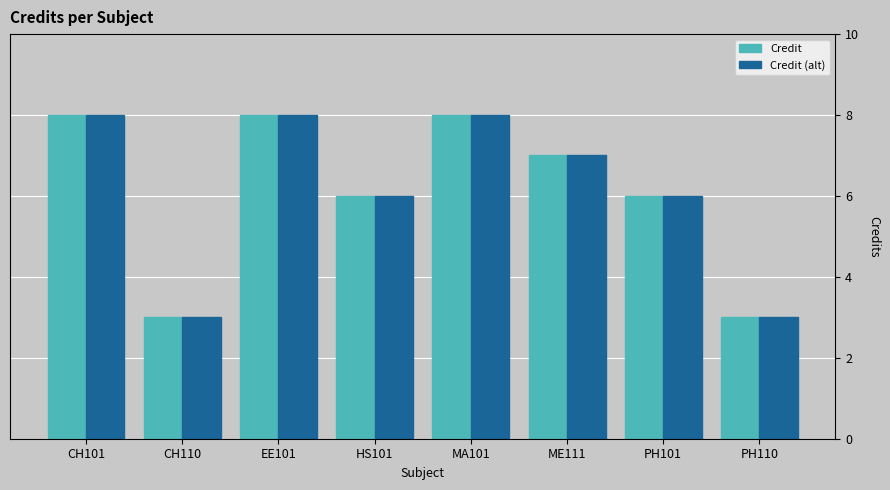

What is the label of the 3rd bar from the right?

ME111